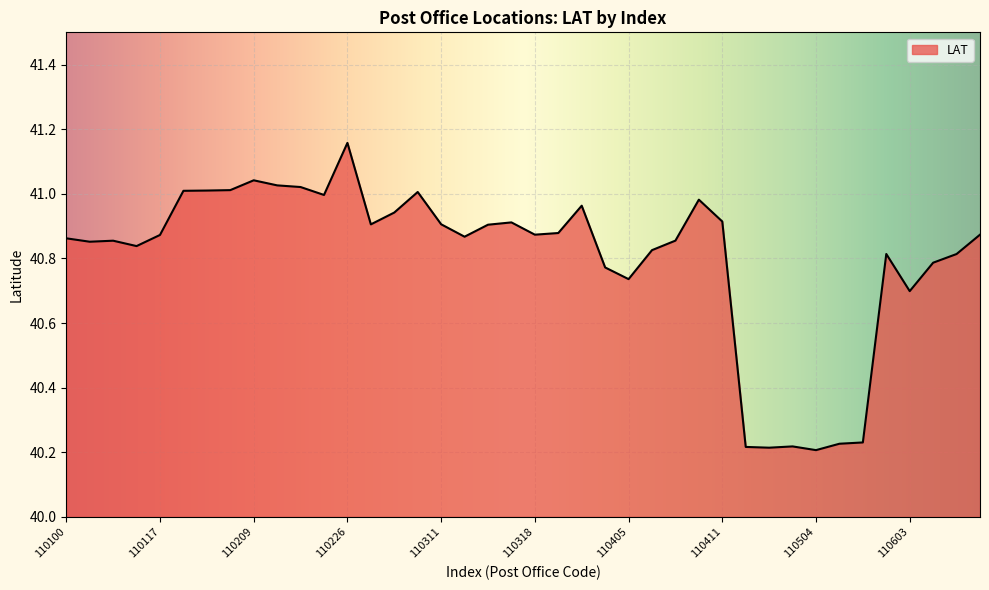

What is the difference between the maximum and minimum values?

1.0